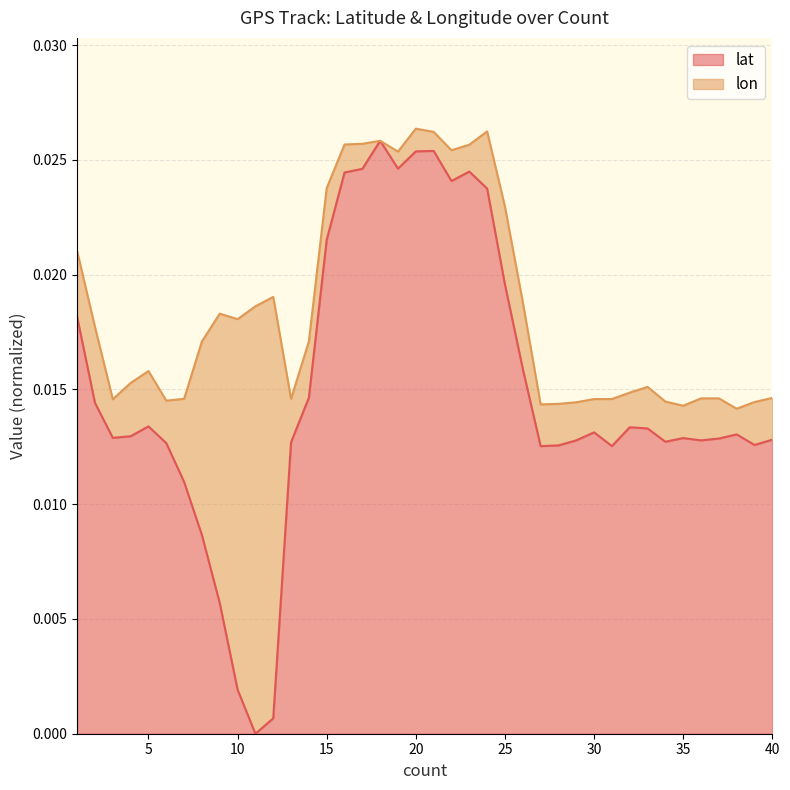

List the labels in order of value, smallest first.

11, 12, 10, 9, 8, 7, 27, 31, 28, 39, 6, 13, 34, 29, 36, 40, 37, 35, 3, 4, 38, 30, 33, 32, 5, 2, 14, 26, 1, 25, 15, 24, 22, 16, 23, 17, 19, 20, 21, 18